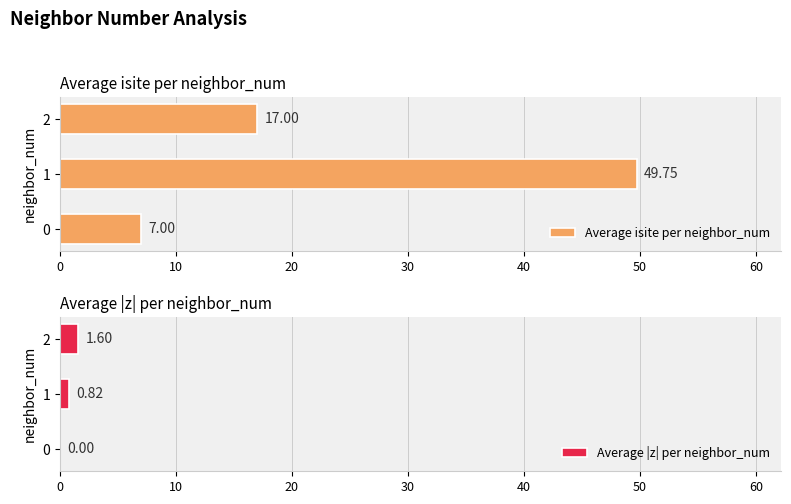

Reading left to right, transcribe all the data shown in this chart.

Average isite per neighbor_num: 7.0	49.8	17.0
Average |z| per neighbor_num: 0.0	0.8	1.6